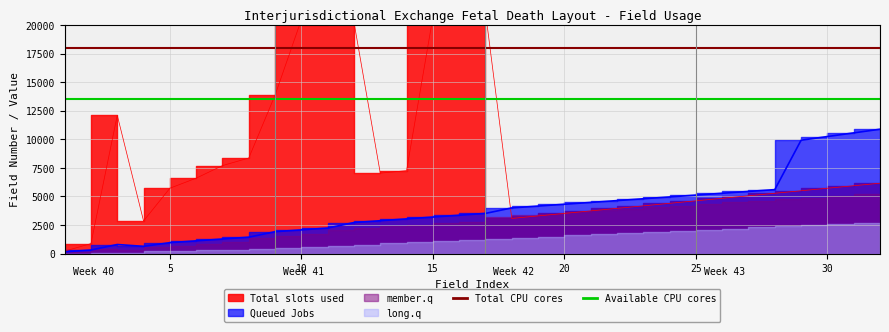

What is the highest value of the Available CPU cores series?

13500